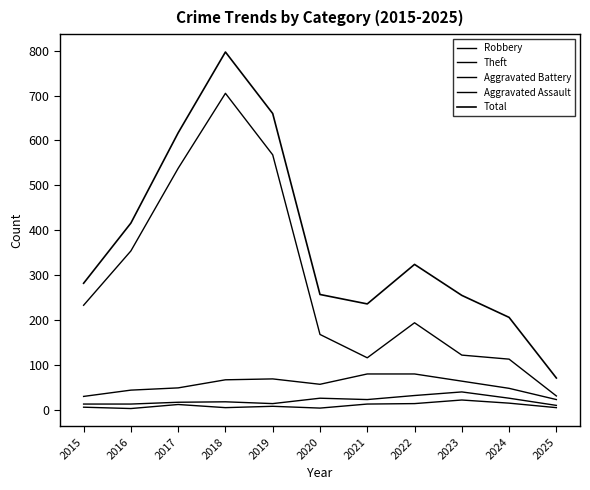

What value does the Theft series have at 2022?

194